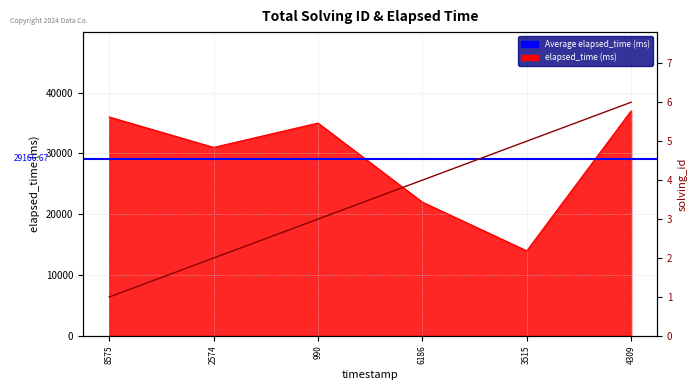

Between 6186 and 3515, which is larger?

3515